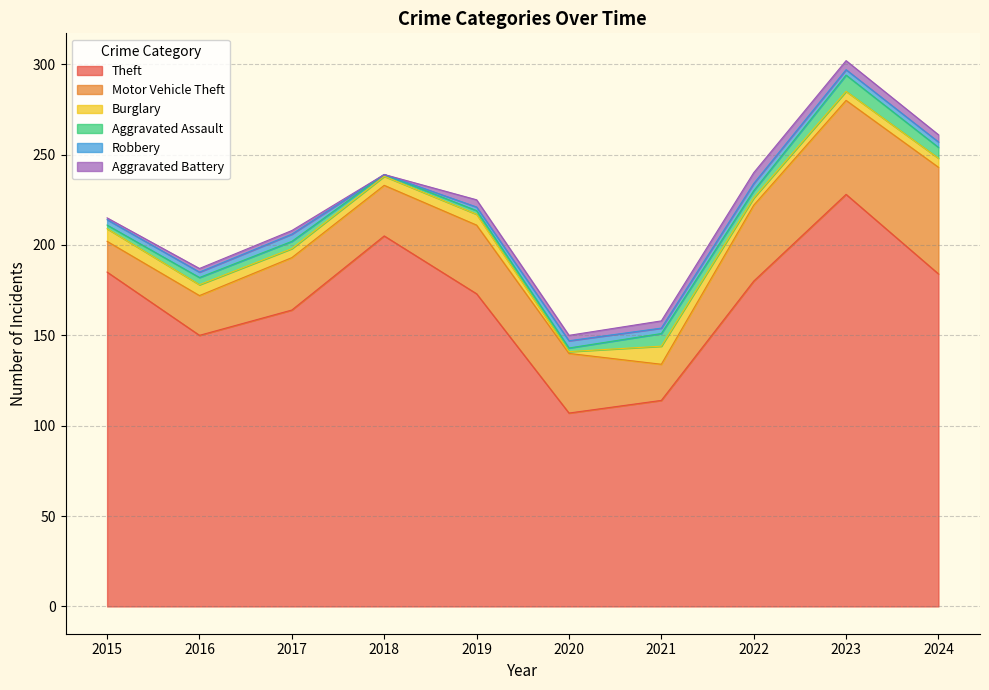

What is the difference between the maximum and second lowest values in the Aggravated Battery series?

5